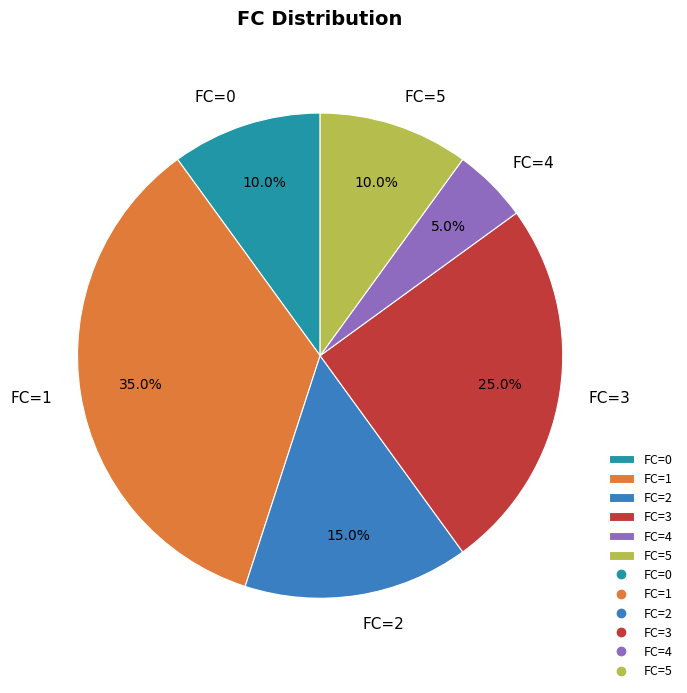

Is the sum of FC=3 and FC=1 greater than half?

Yes